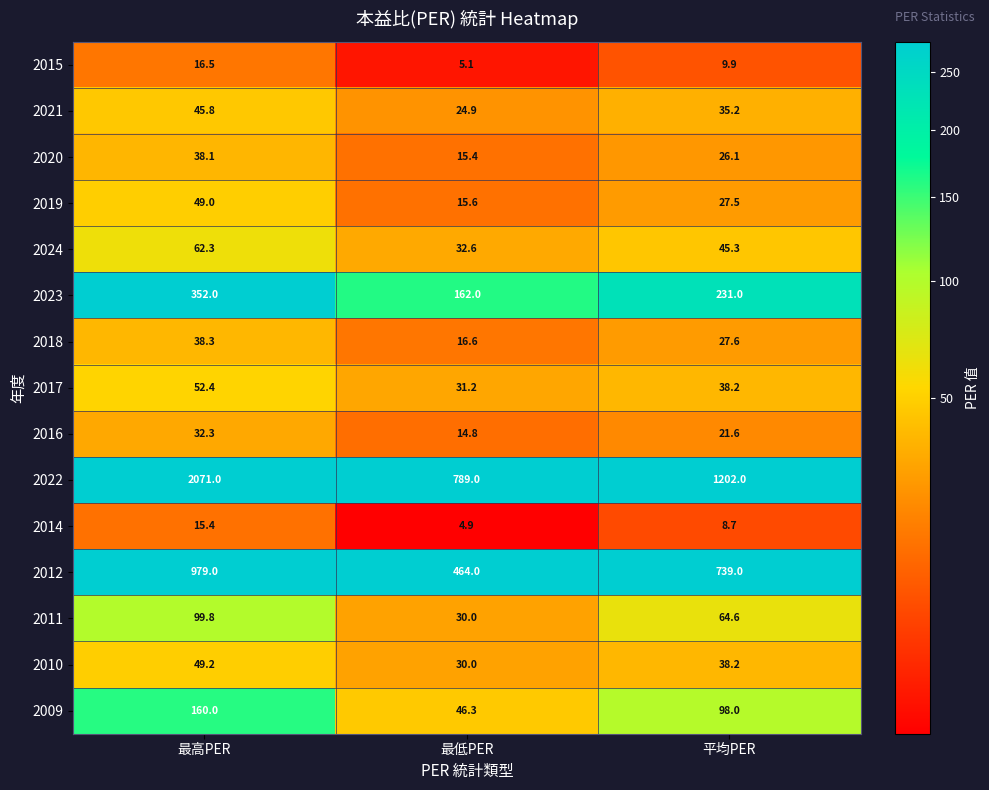

The 2019 series shows 27.1 at 最低PER. True or false?

False